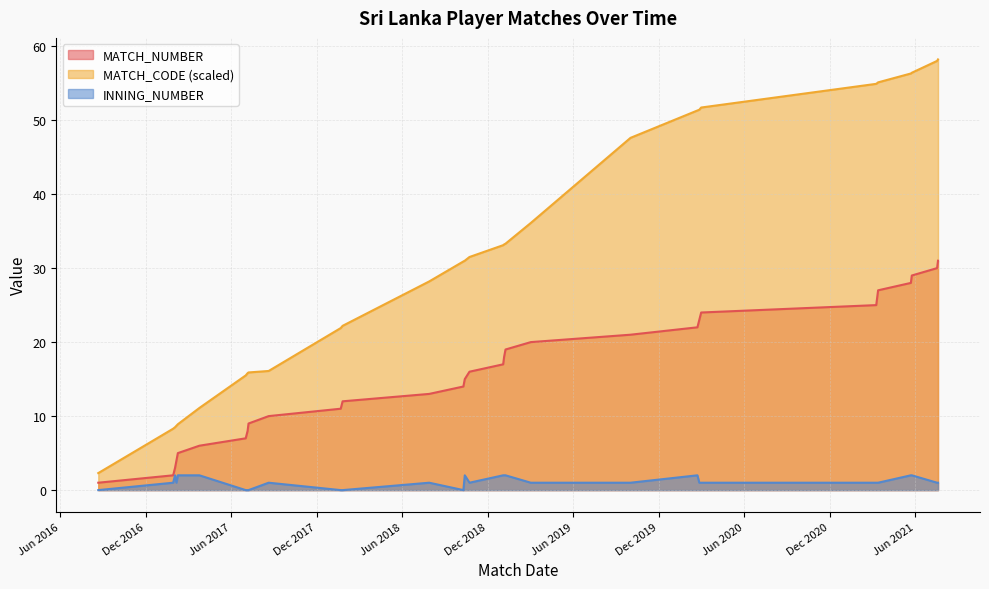

Does the chart display data point markers on the line(s)?

No